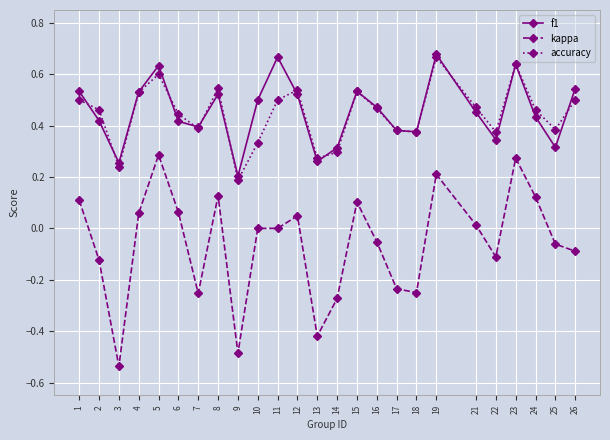

True or false: f1 and kappa intersect in this chart.

False